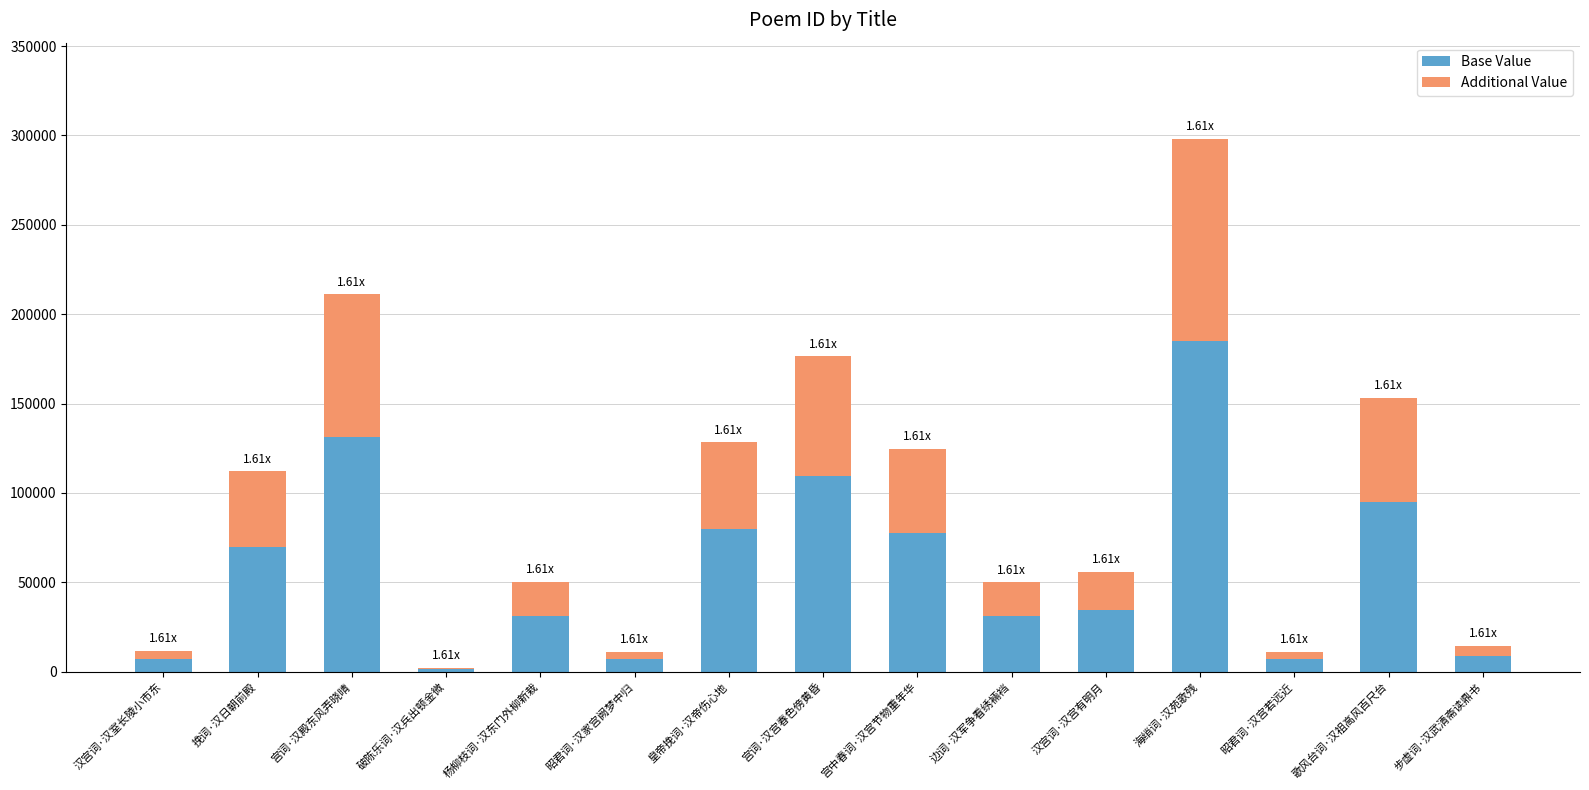

What is the approximate value of Base Value at 汉宫词·汉宫有明月?

34692.1